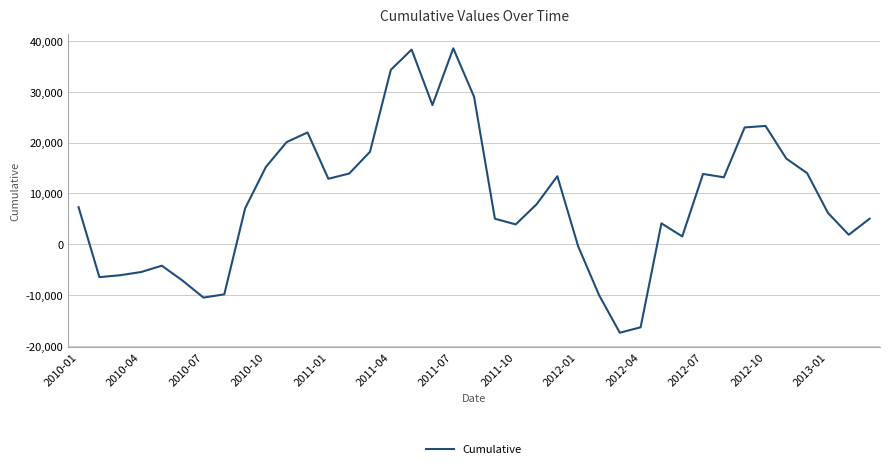

What is the maximum value shown in the chart?

38572.8